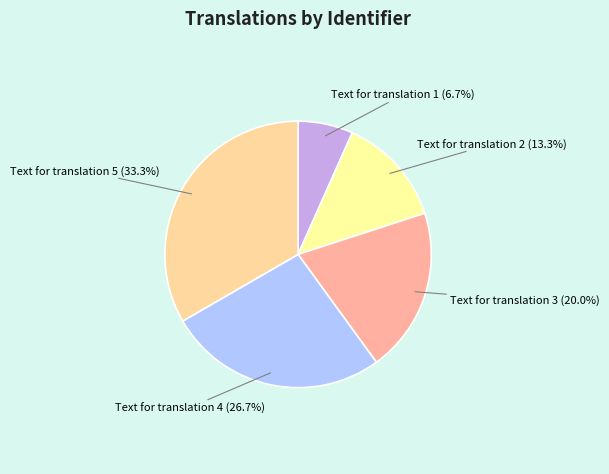

Which slice is the smallest?

Text for translation 1